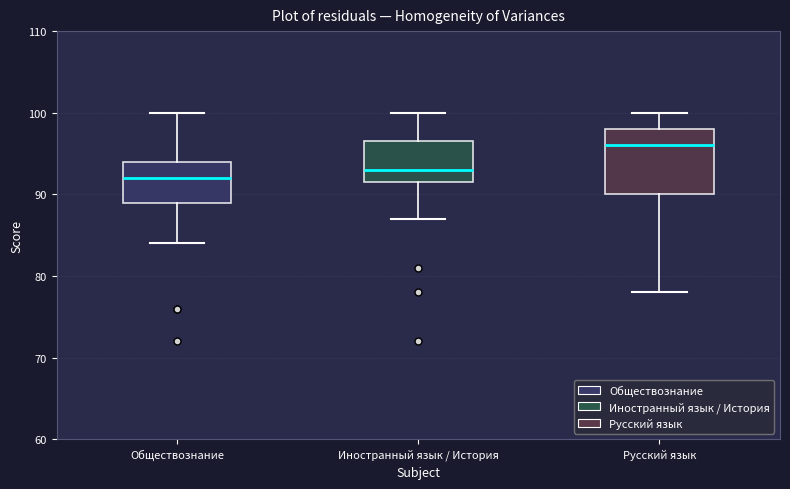

Reading left to right, transcribe this box plot: for each box, give where its median line is, the range the box spans, and where its two whiskers end, as read against the y-axis. The values are not printed on the chart, so give them approximately, as read against the axis.

Обществознание: median 92, box 89 to 94, whiskers 84 to 100
Иностранный язык / История: median 93, box 92 to 97, whiskers 87 to 100
Русский язык: median 96, box 90 to 98, whiskers 78 to 100